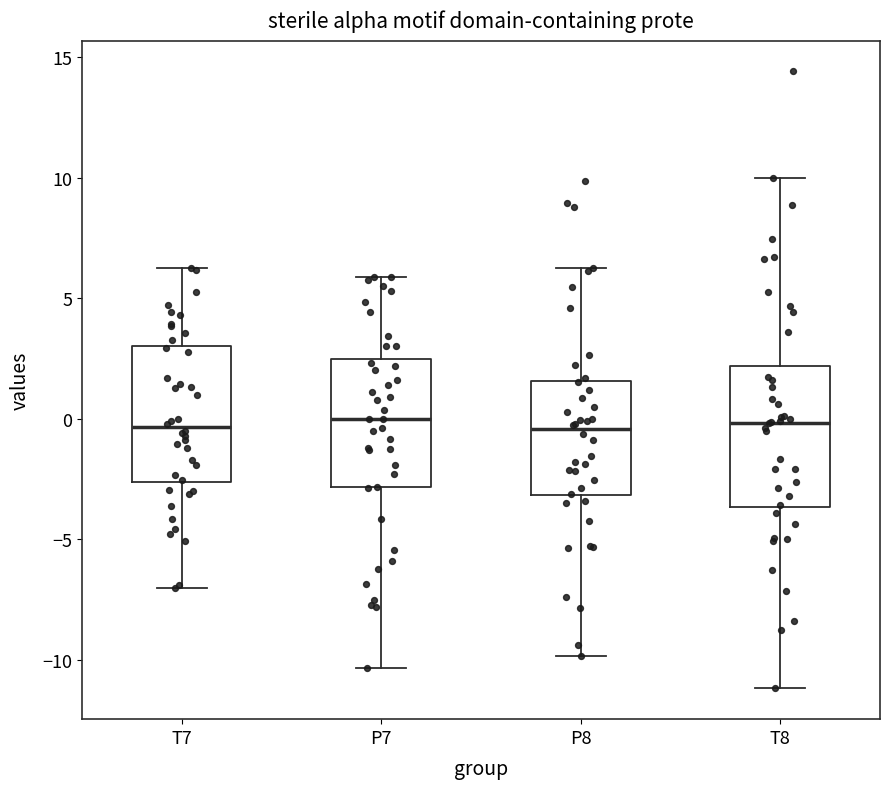

Where is the upper edge of the box for T7 on the y-axis? The values are not printed on the chart, so give them approximately, as read against the axis.

3.0